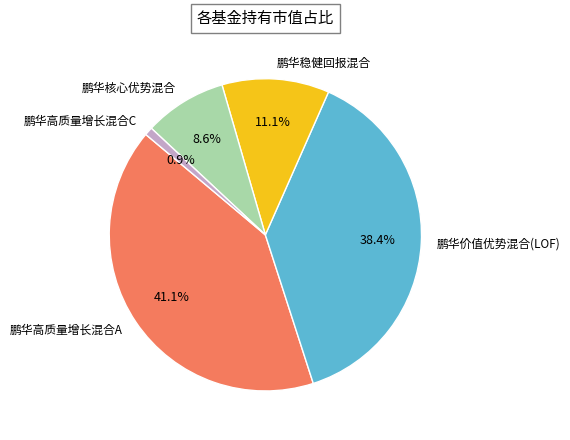

True or false: 鹏华高质量增长混合C accounts for 9% of the total.

False